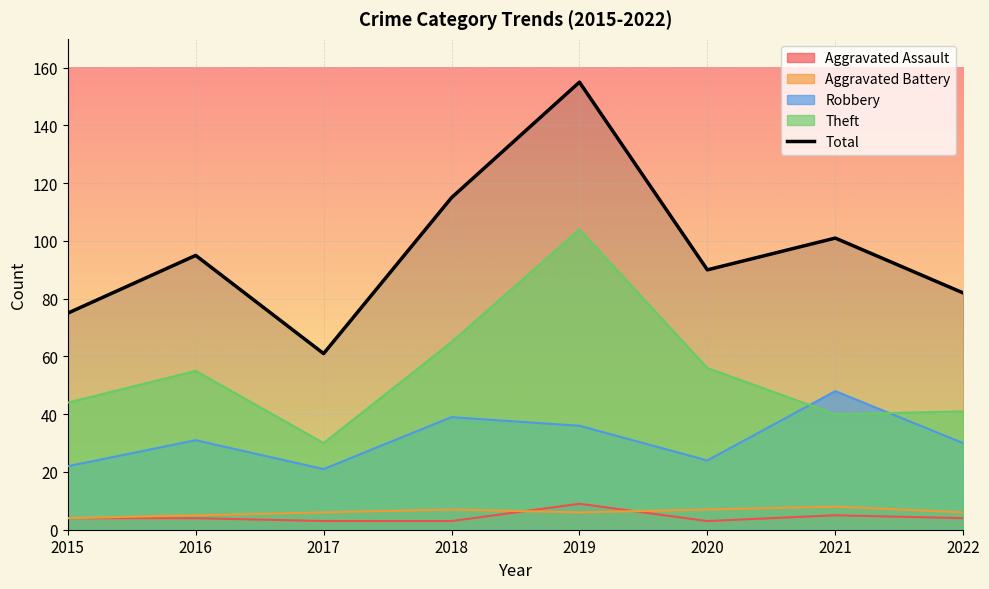

Where is the data nearest to the value 108?

2018